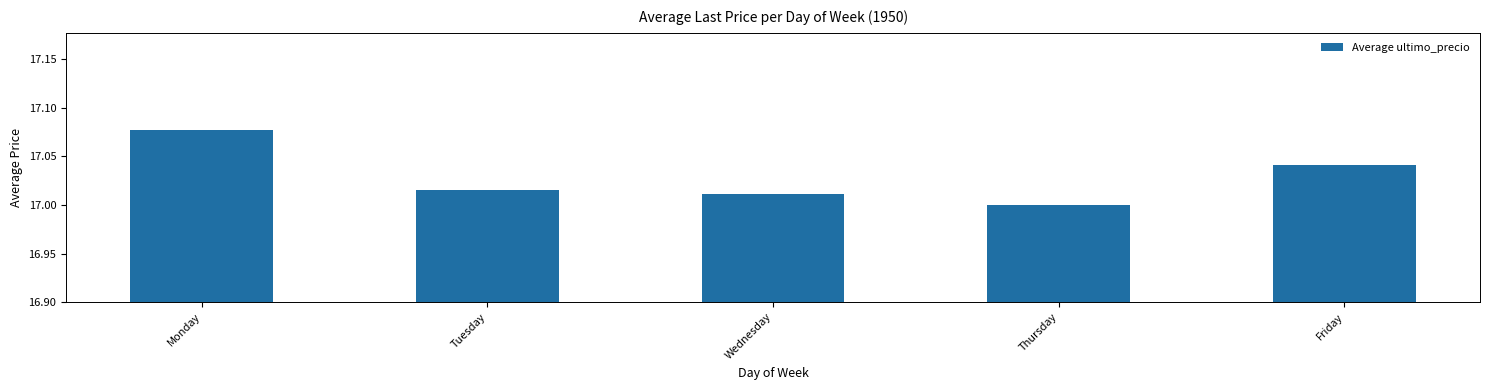

How many bars are there in total?

5